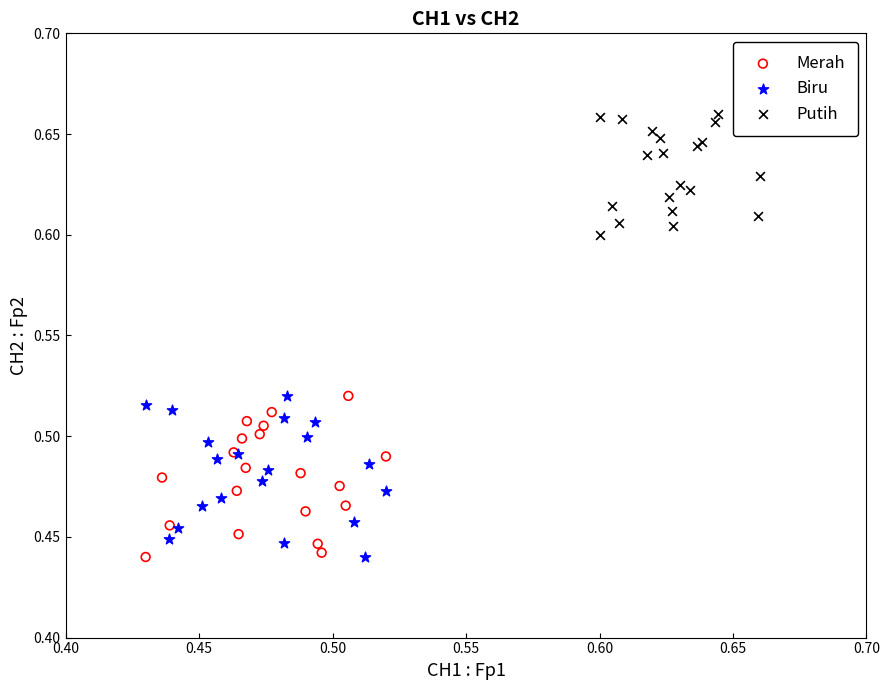

Which series reaches the maximum Y coordinate?

Putih